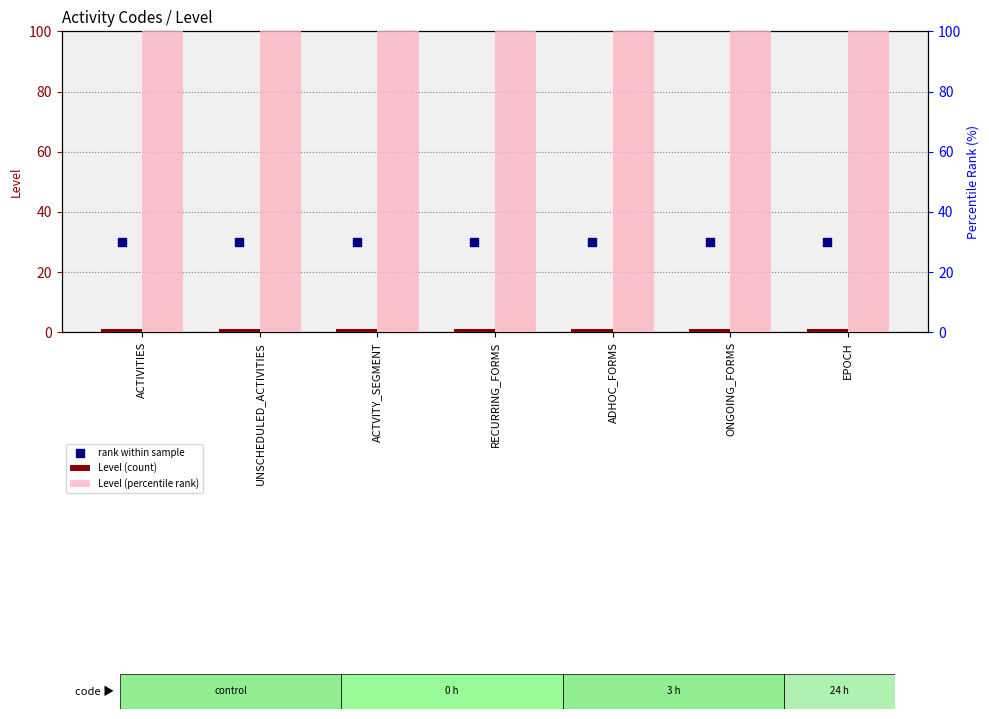

At how many categories does at least one series exceed 70?

7